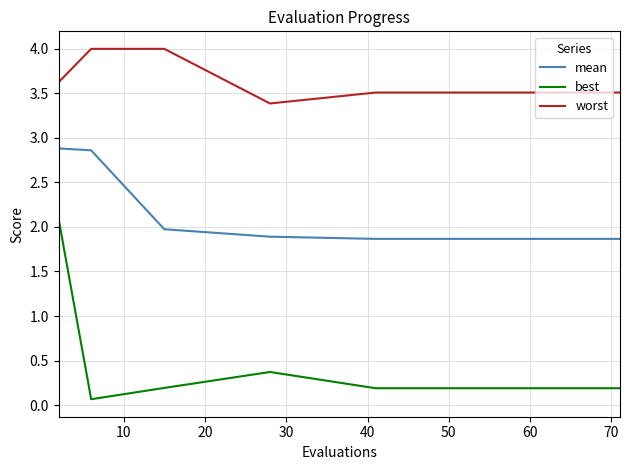

True or false: best and worst cross at least once.

False